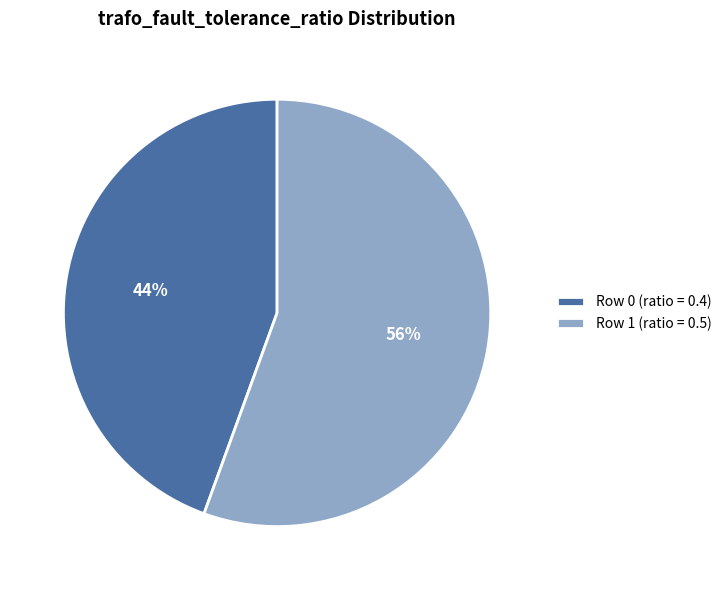

Combined, do Row 1 (ratio = 0.5) and Row 0 (ratio = 0.4) account for over 50%?

Yes